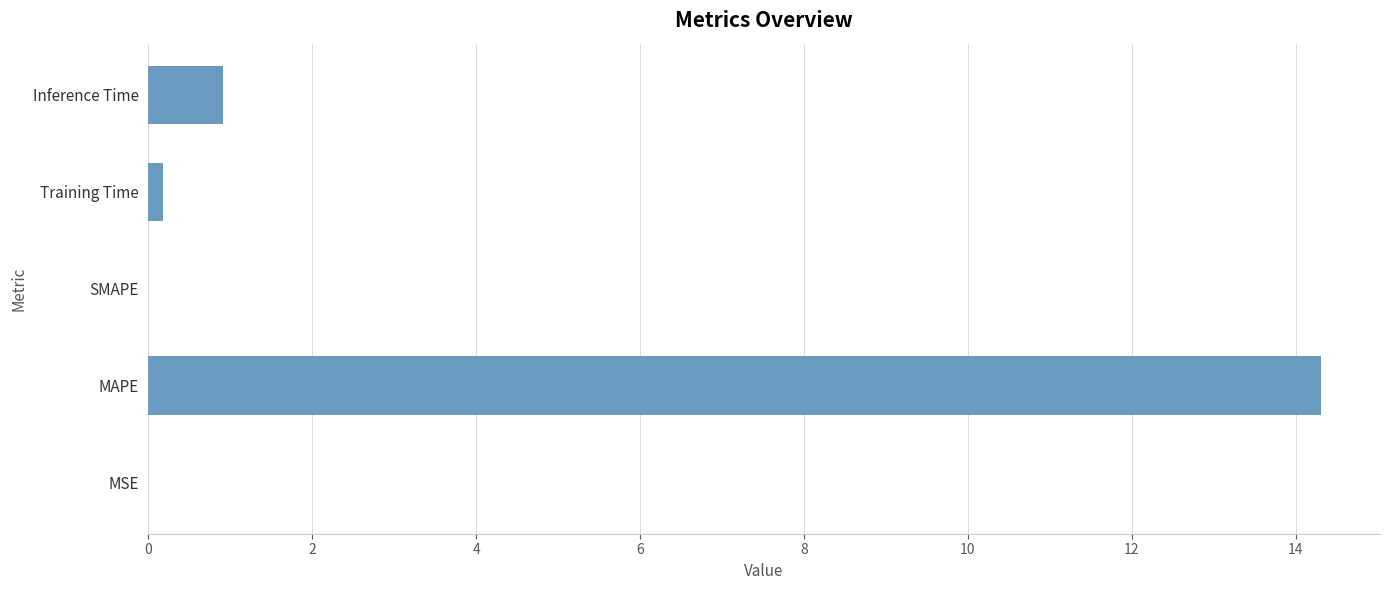

Where is the data nearest to the value 7?

Inference Time